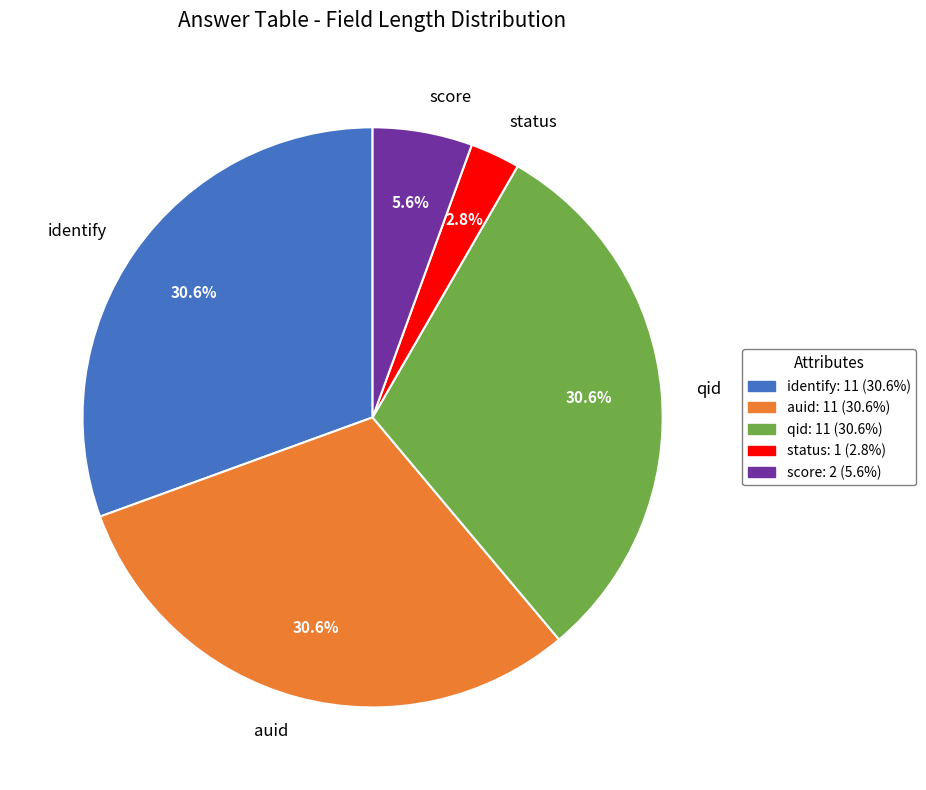

The status slice represents 3% of the pie. True or false?

True